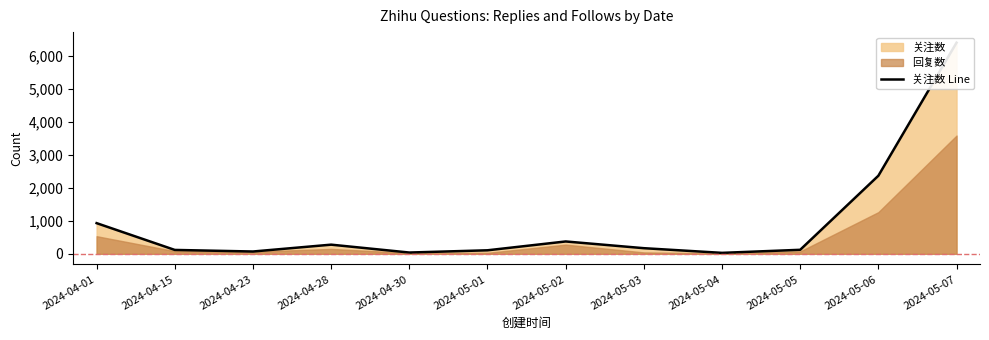

List the labels in order of value, smallest first.

2024-05-04, 2024-04-30, 2024-04-23, 2024-05-01, 2024-04-15, 2024-05-05, 2024-05-03, 2024-04-28, 2024-05-02, 2024-04-01, 2024-05-06, 2024-05-07